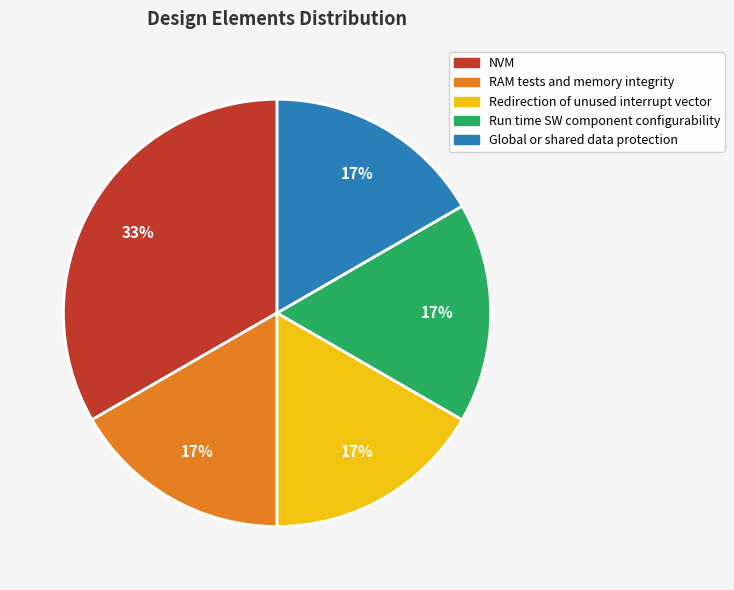

Is there any slice that represents more than half of the pie?

No